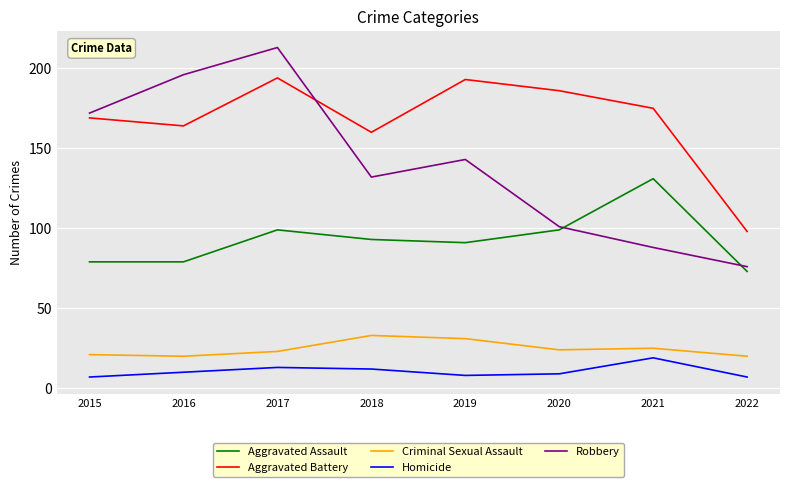

List the series in order of their peak value, highest first.

Robbery, Aggravated Battery, Aggravated Assault, Criminal Sexual Assault, Homicide